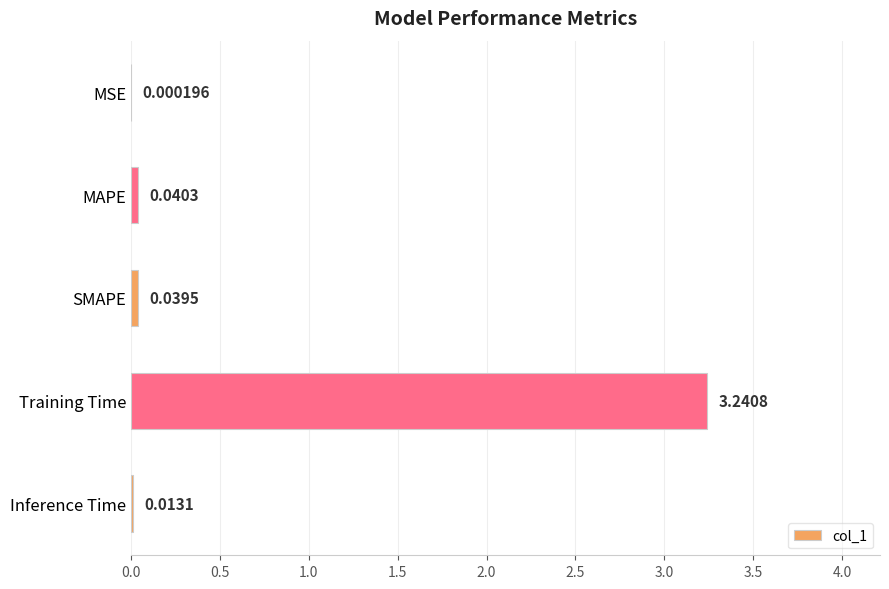

What is the change in value from Training Time to Inference Time?

-3.2